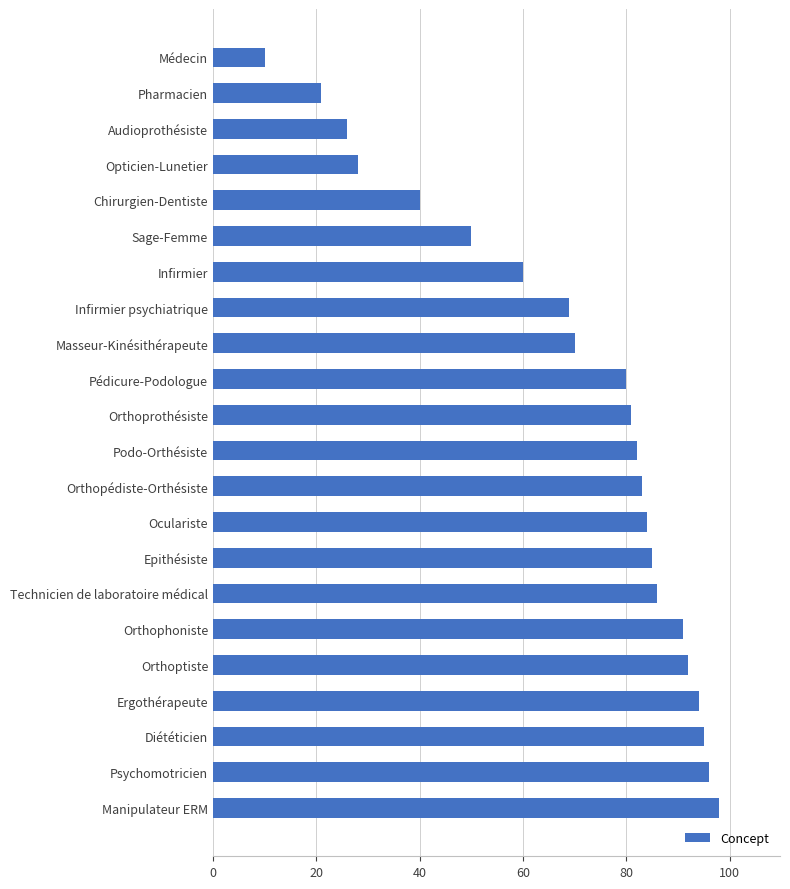

What is the difference between the maximum and minimum values?

88